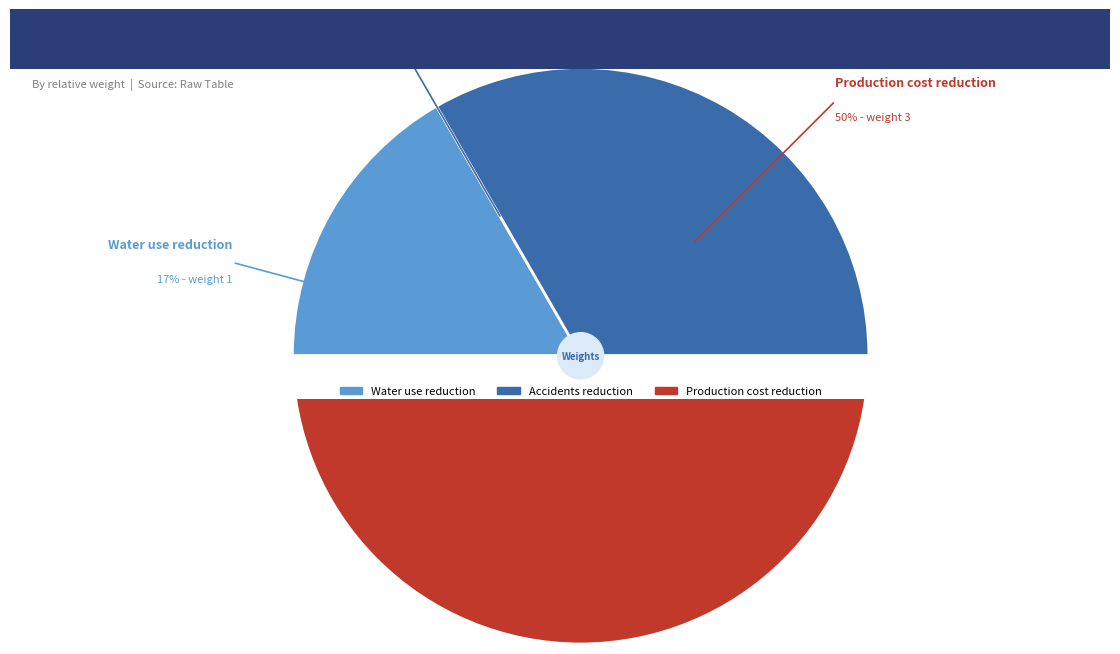

Rank the categories by value from highest to lowest.

Production cost reduction, Accidents reduction, Water use reduction